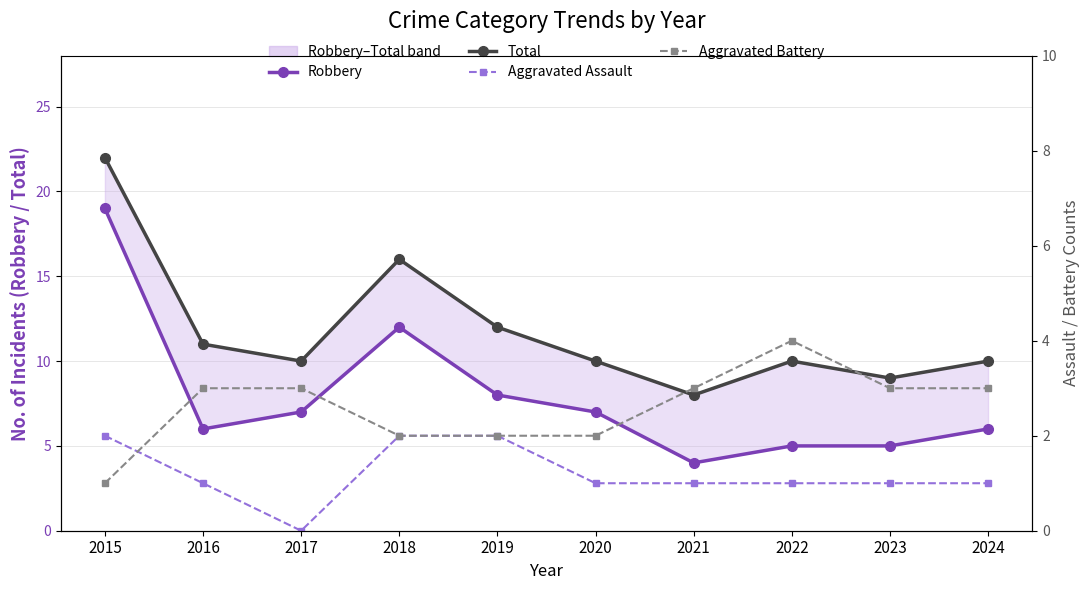

True or false: Aggravated Battery has a value of 3 at 2018.

False